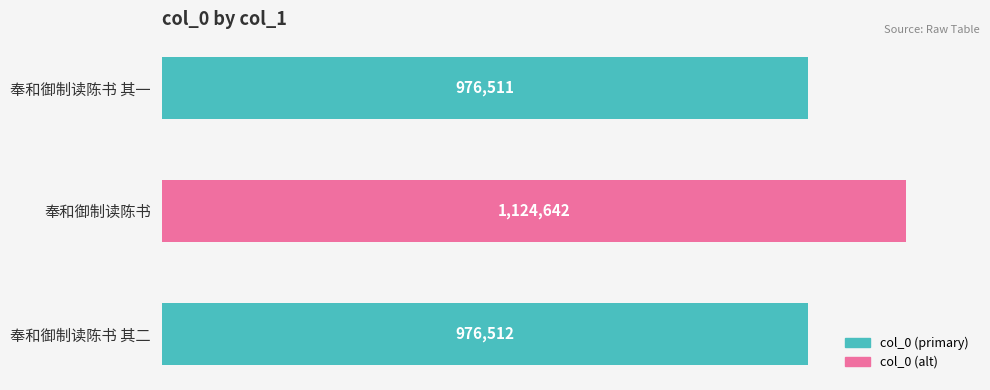

Which label corresponds to the smallest value in the chart?

奉和御制读陈书 其一